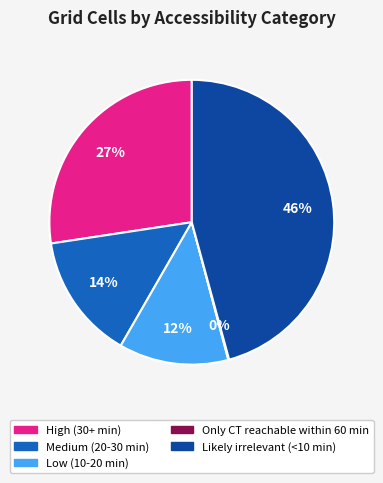

Which slice is the largest?

Likely irrelevant (<10 min)